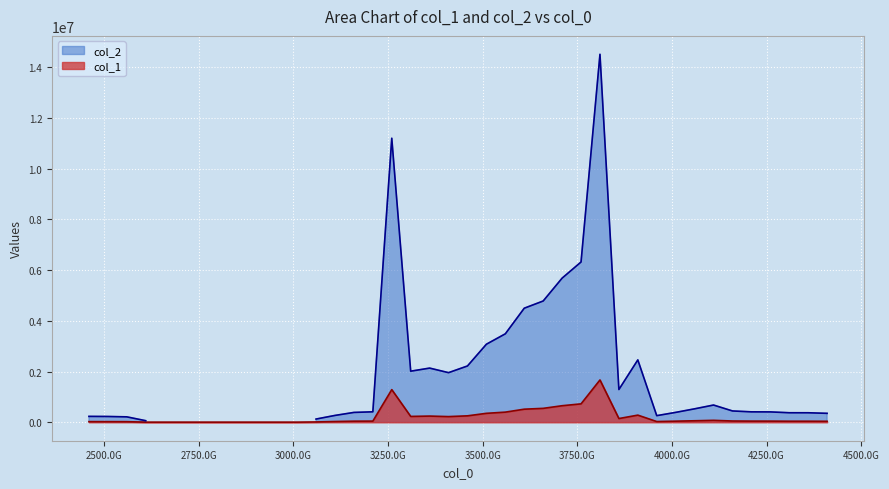

What is the maximum value for col_1?

1670981.8